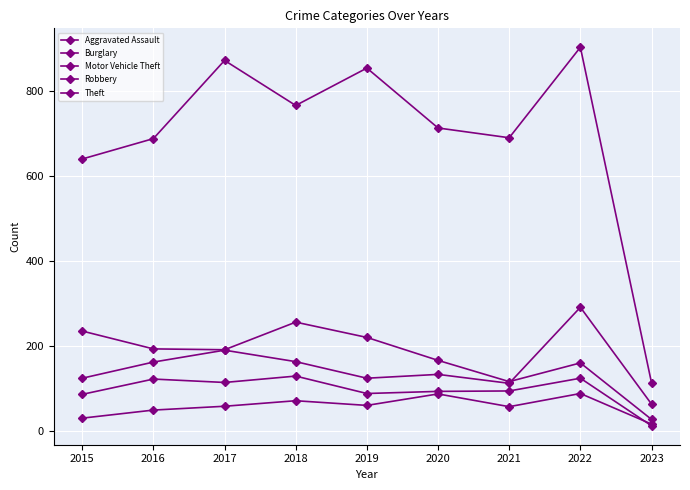

Where is the first local maximum for Robbery?

2016